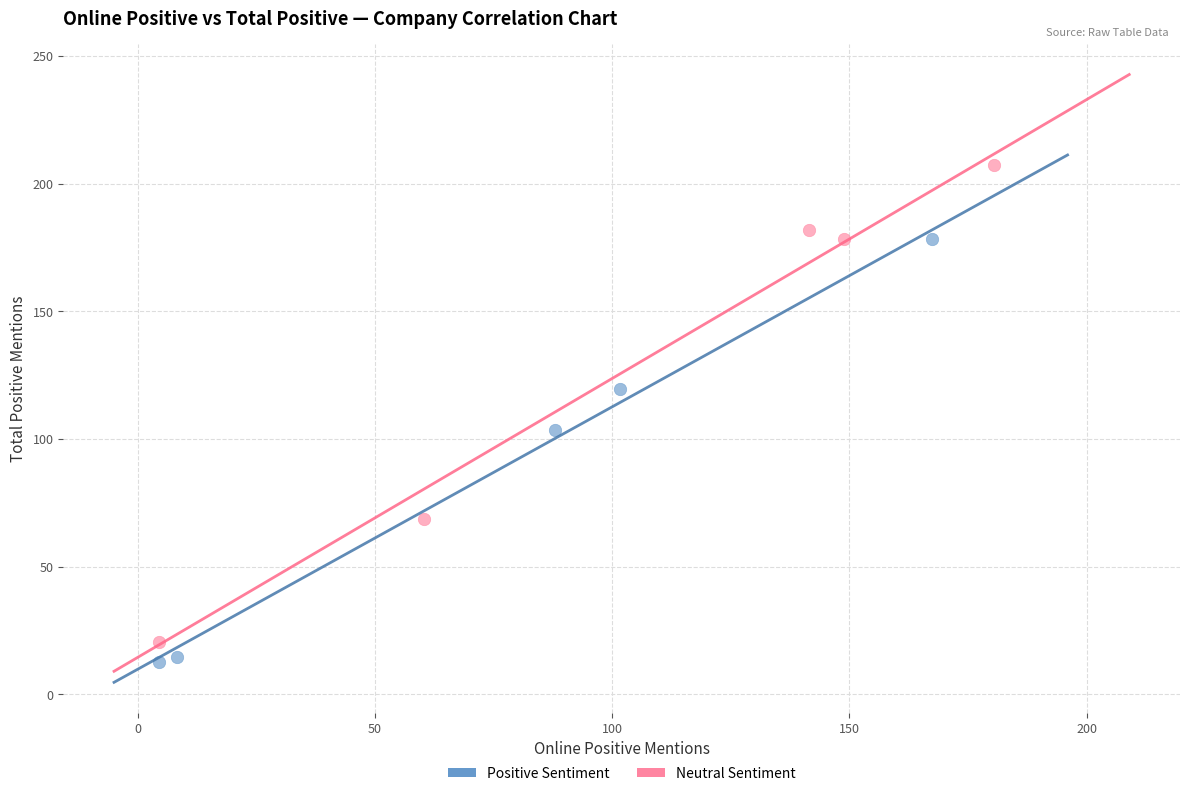

Which series contains the lowest Y value?

Positive Sentiment